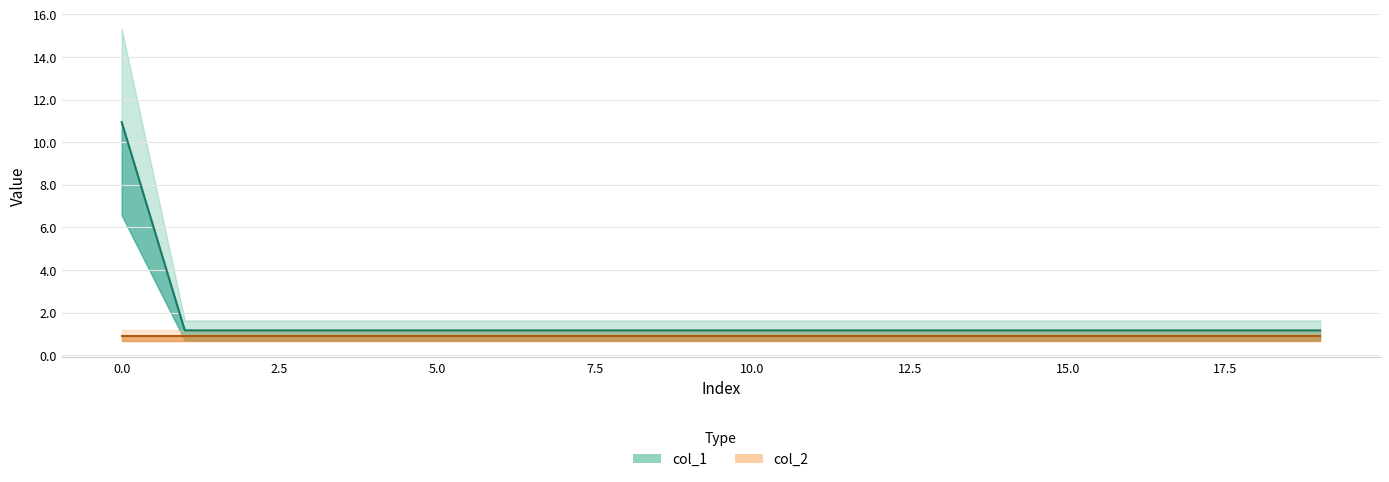

What is the ratio of the value at 1 to the value at 7?

1.0